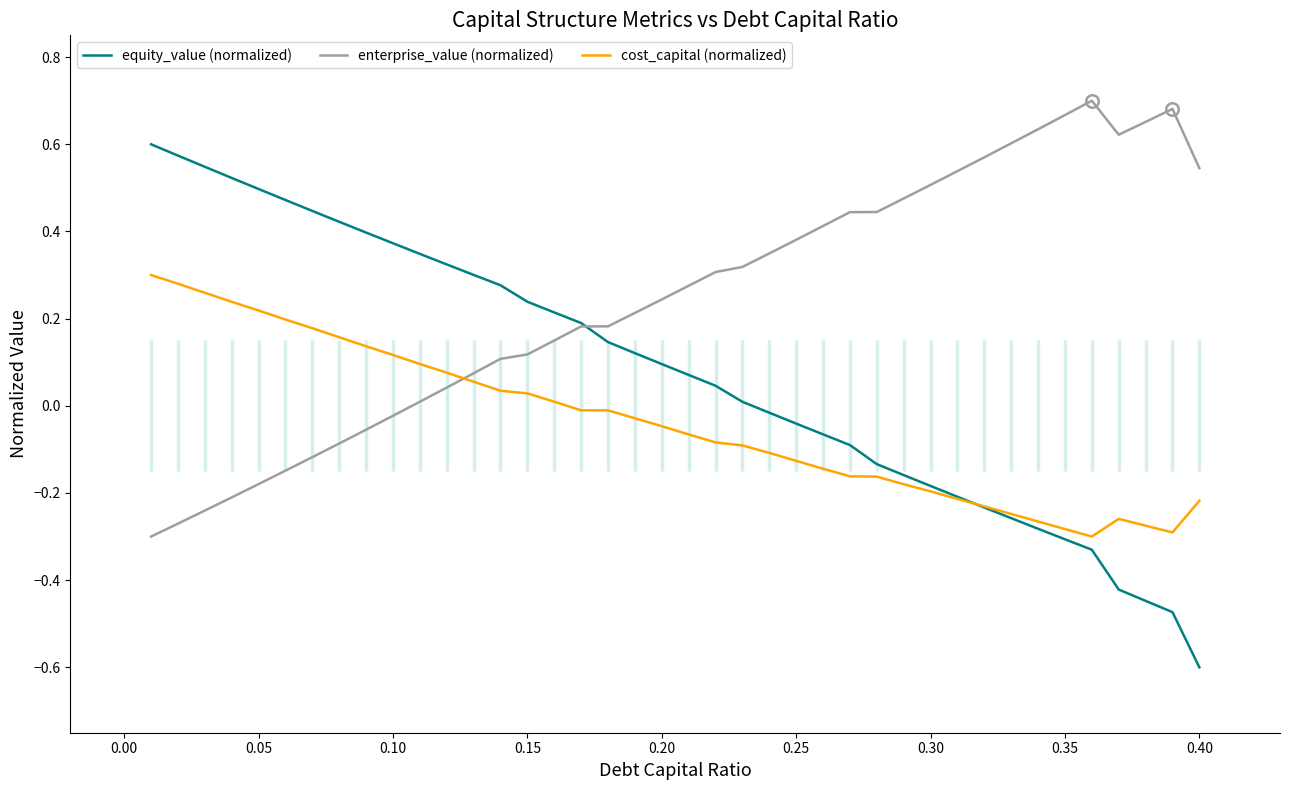

The value of equity_value (normalized) at 0.10 is 0.2. True or false?

False